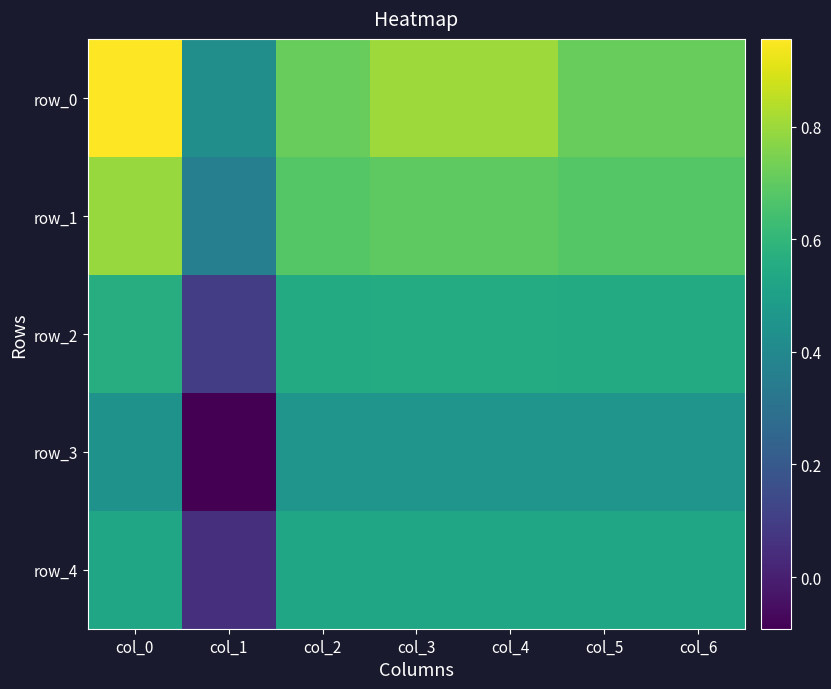

Reading right to left, extract all data points from this chart.

row_0: 0.7	0.7	0.8	0.8	0.7	0.4	1.0
row_1: 0.7	0.7	0.7	0.7	0.7	0.4	0.8
row_2: 0.6	0.6	0.6	0.6	0.6	0.1	0.6
row_3: 0.5	0.5	0.5	0.5	0.5	-0.1	0.4
row_4: 0.5	0.5	0.5	0.5	0.5	0.1	0.5